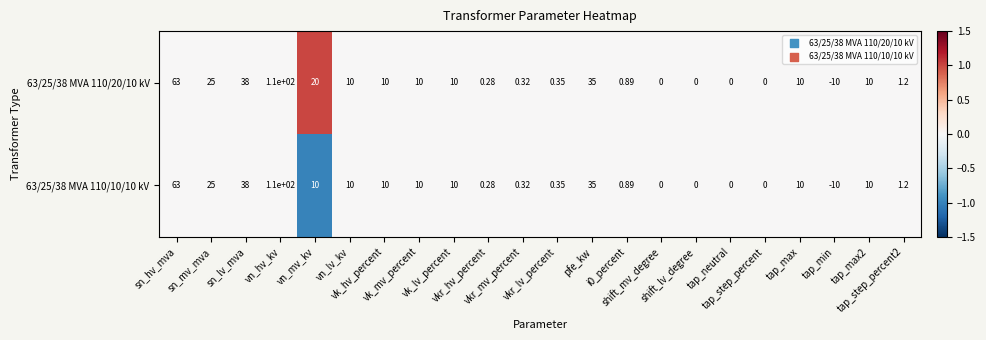

Rank the series by their maximum value, from lowest to highest.

63/25/38 MVA 110/10/10 kV, 63/25/38 MVA 110/20/10 kV